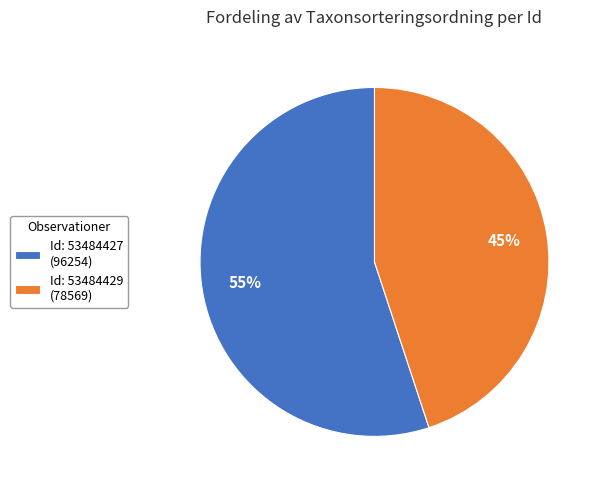

Do Id: 53484429 (78569) and Id: 53484427 (96254) together represent more than half of the pie?

Yes